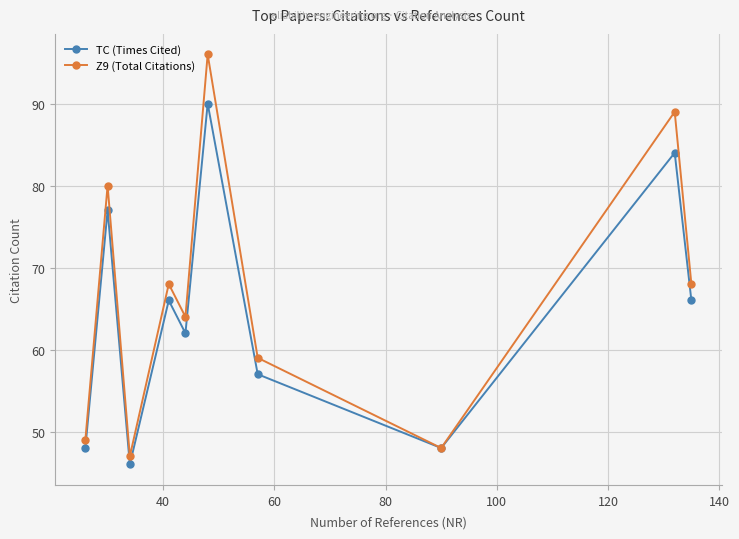

What is the smallest value displayed?

46